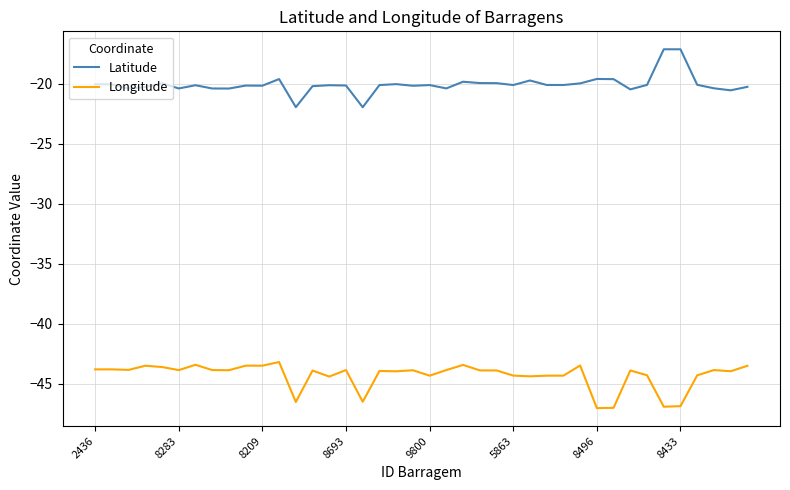

What is the greatest value displayed?

-17.1